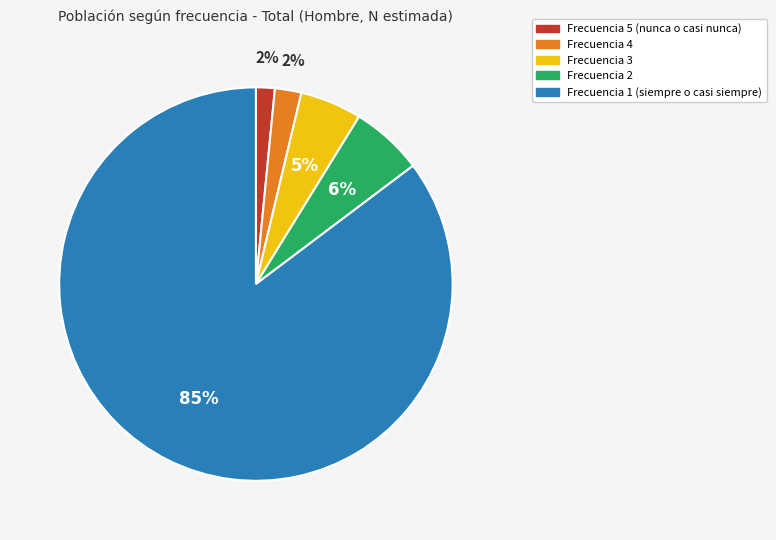

Does any single category account for the majority?

Yes